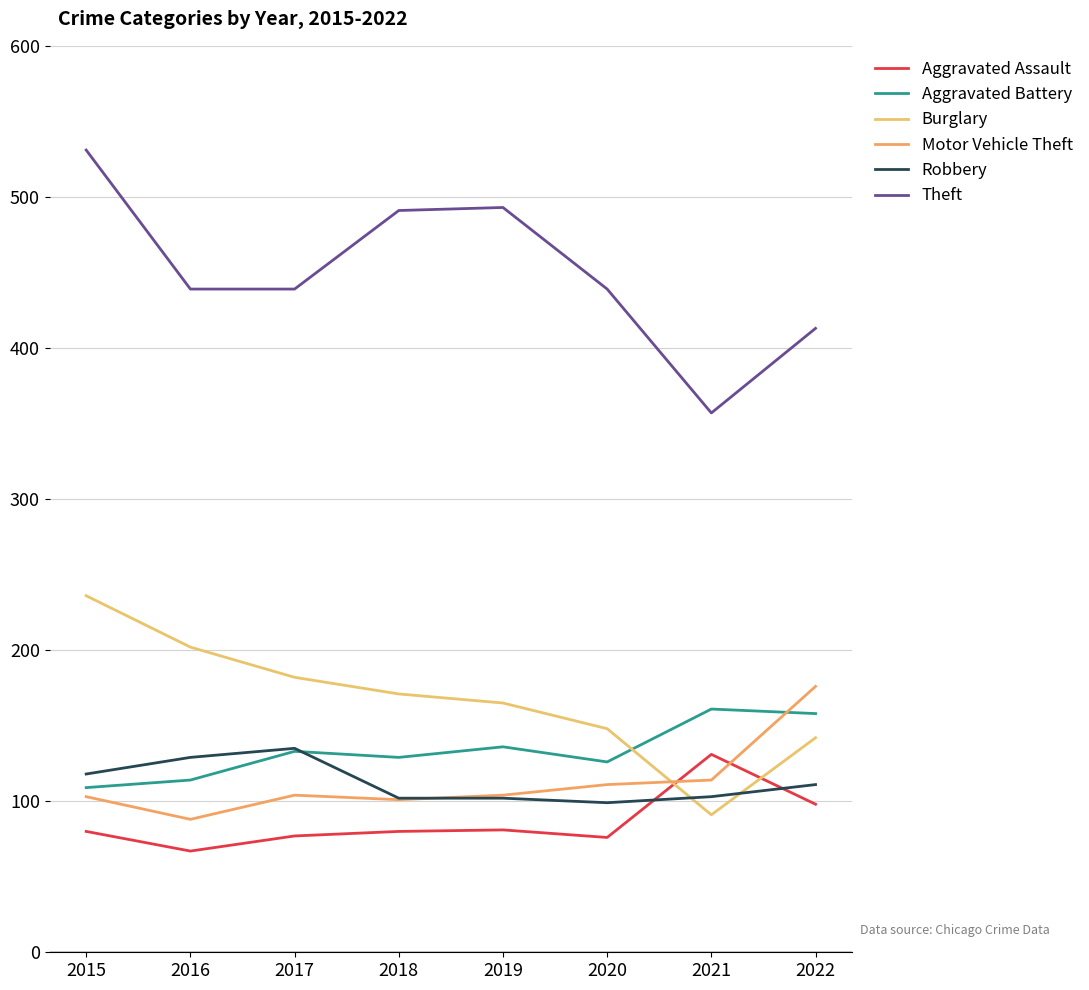

Does the chart display data point markers on the line(s)?

No